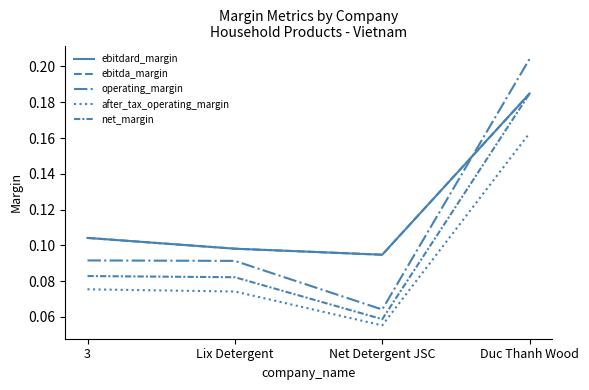

How many lines are shown in the chart?

5